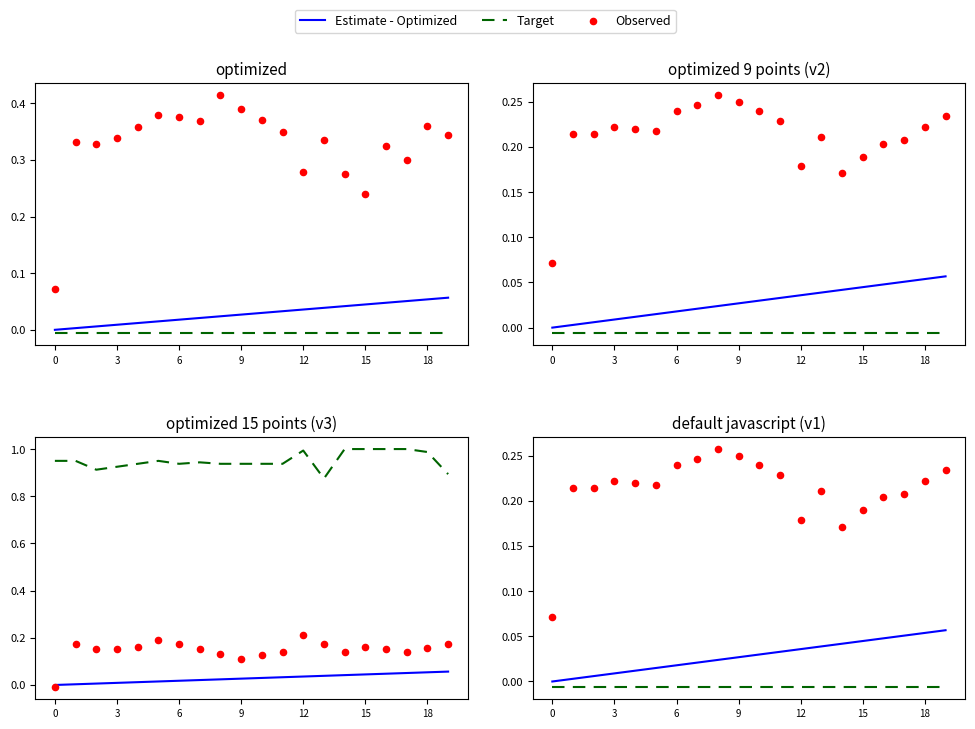

Is the value of Observed at 10 greater than the value of Target at 16?

Yes